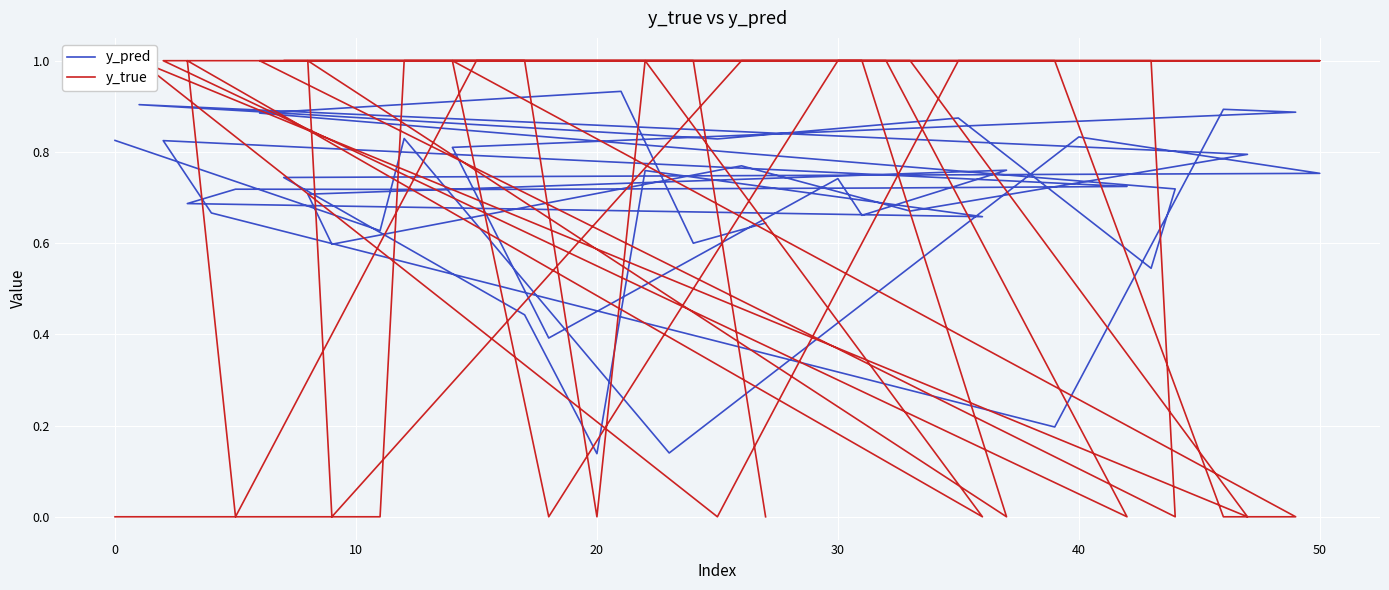

What is the label of the 3rd point from the left?

10